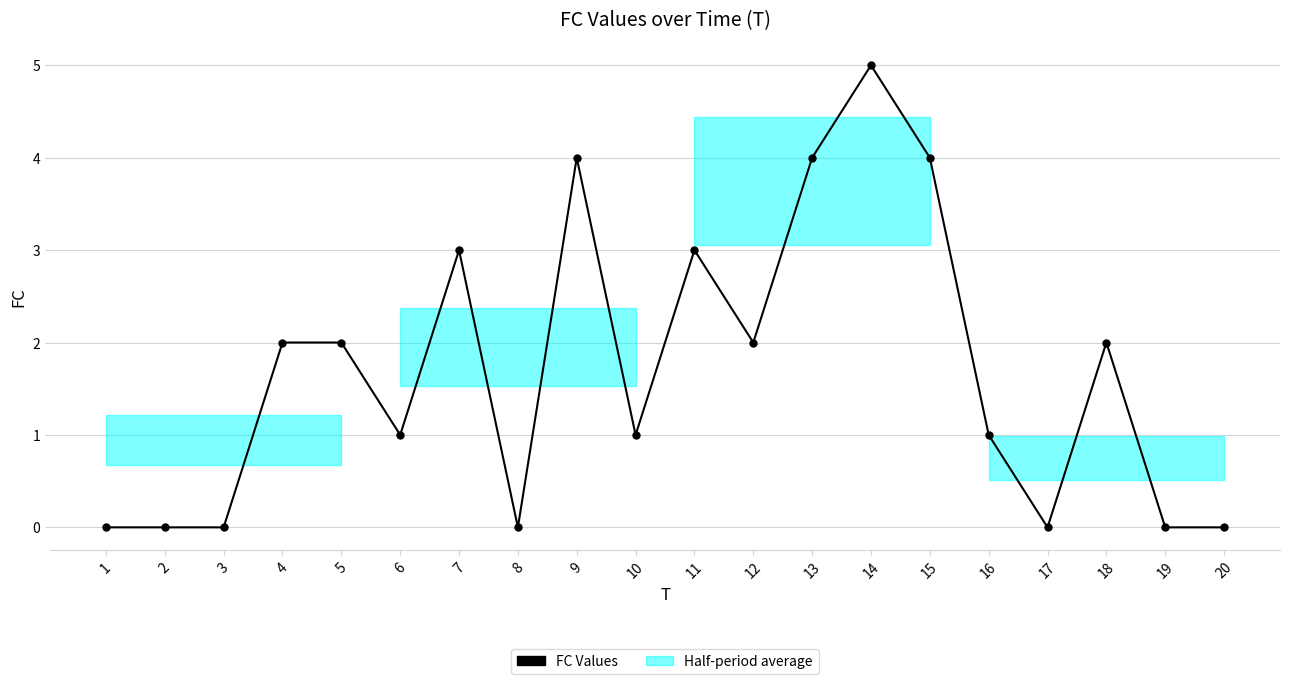

True or false: the data shows 4 at 9.

True